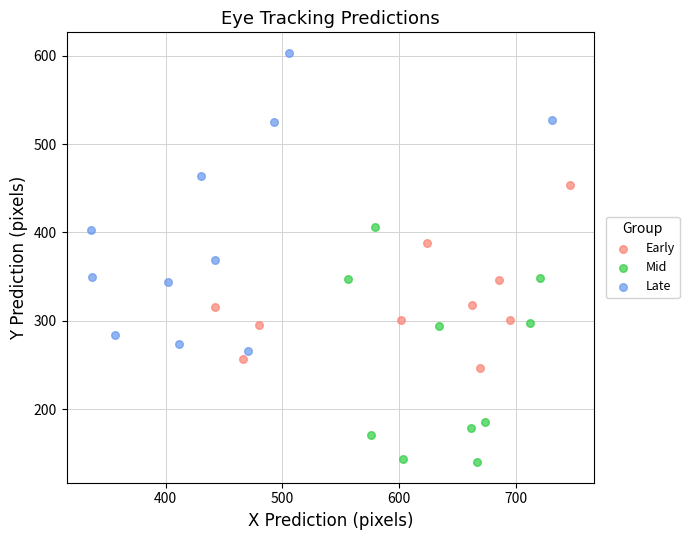

Which series has the largest Y range (max minus min)?

Late